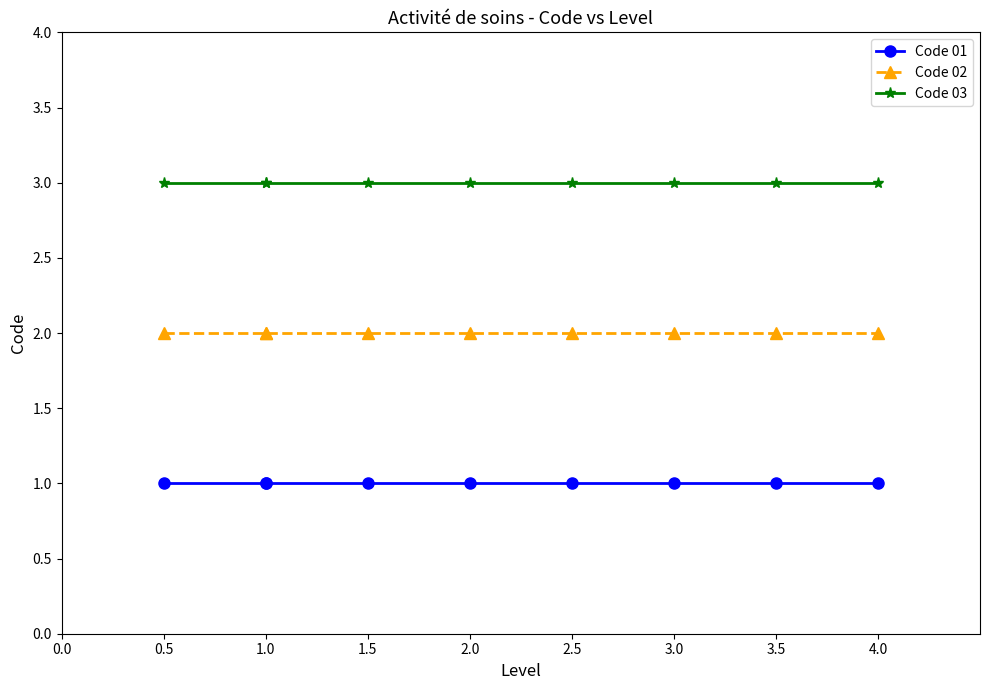

How many values are between 1 and 3?

3